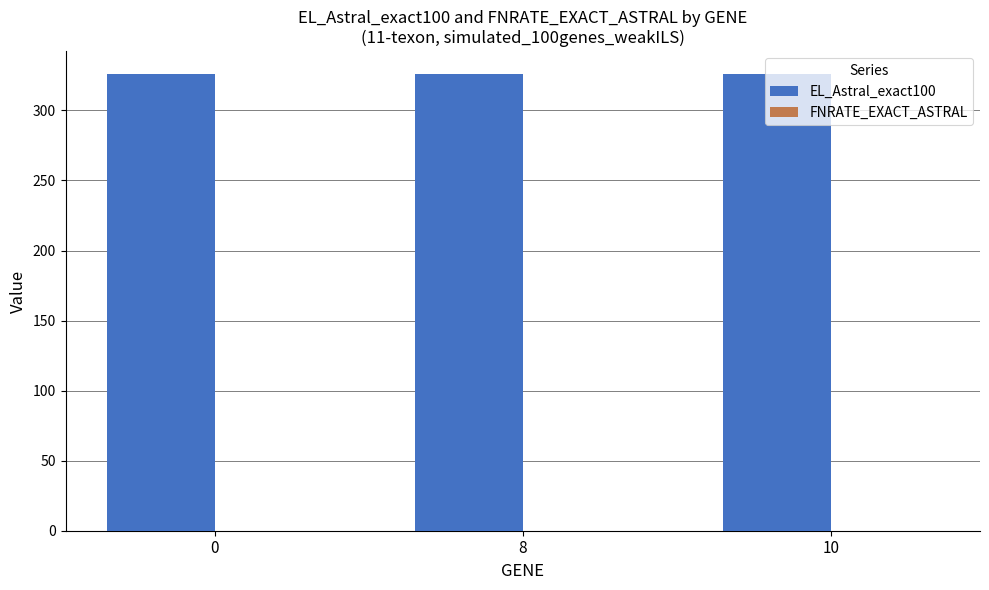

Which series has the largest total across all categories?

EL_Astral_exact100